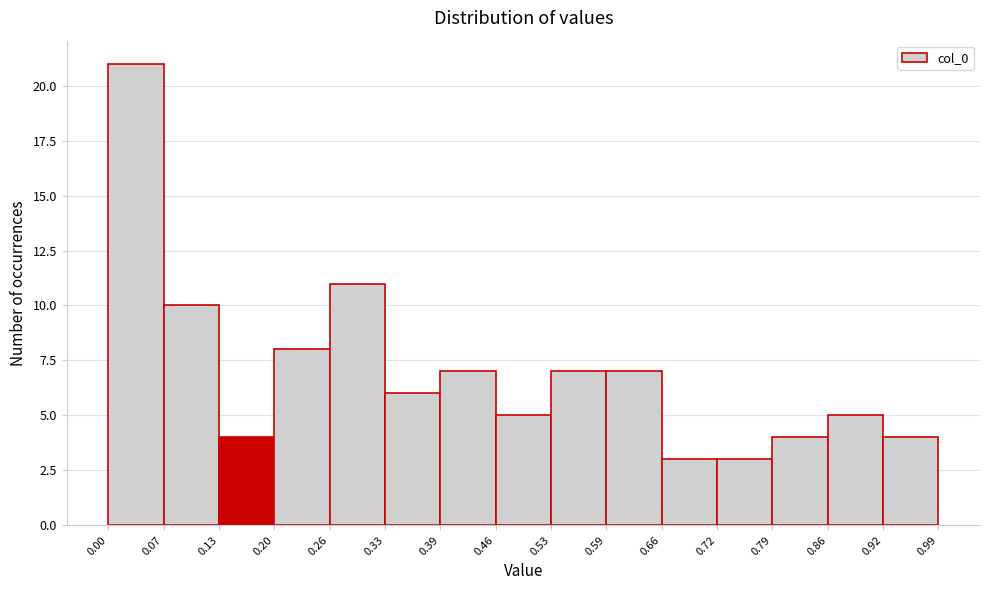

Which range on the x-axis has the tallest bar?

0.00 to 0.07